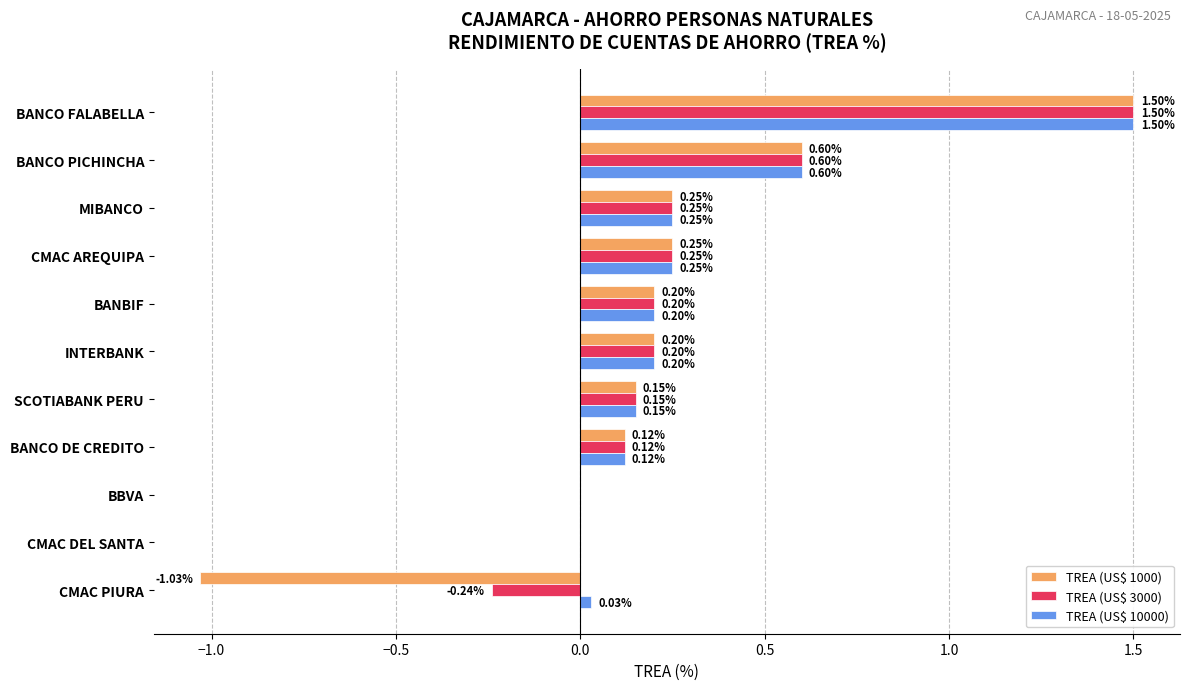

At which category is the sum across all series the highest?

BANCO FALABELLA